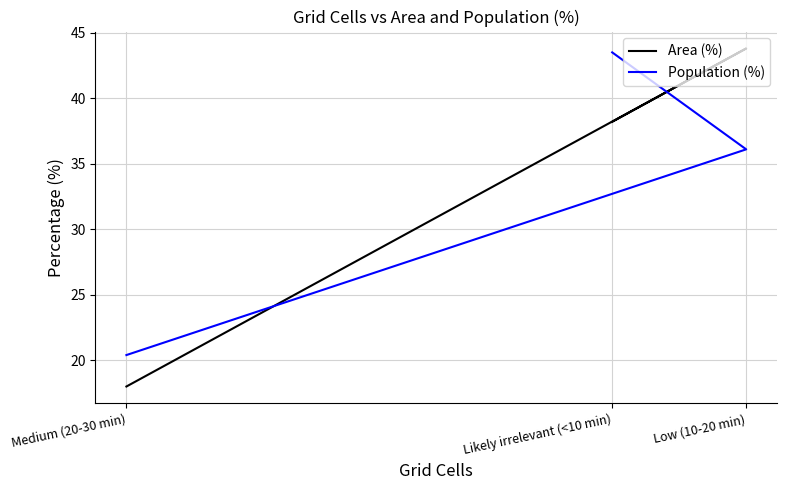

Rank the series at Likely irrelevant (<10 min) from highest to lowest value.

Population (%), Area (%)